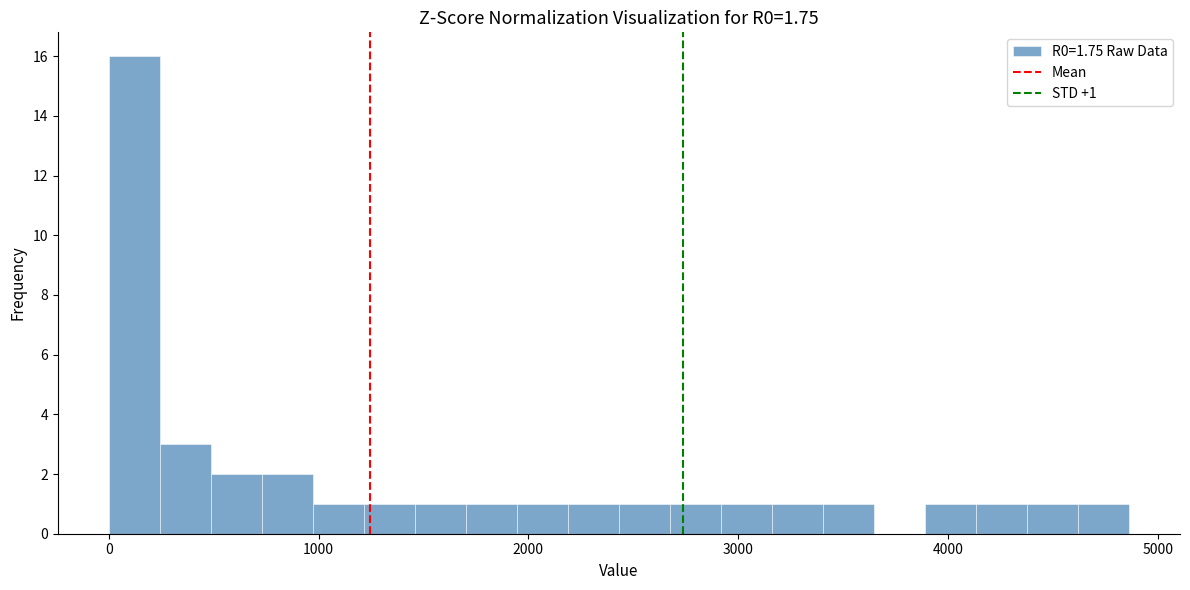

Read against the x-axis, roughly where is the centre of the tallest bar?

100